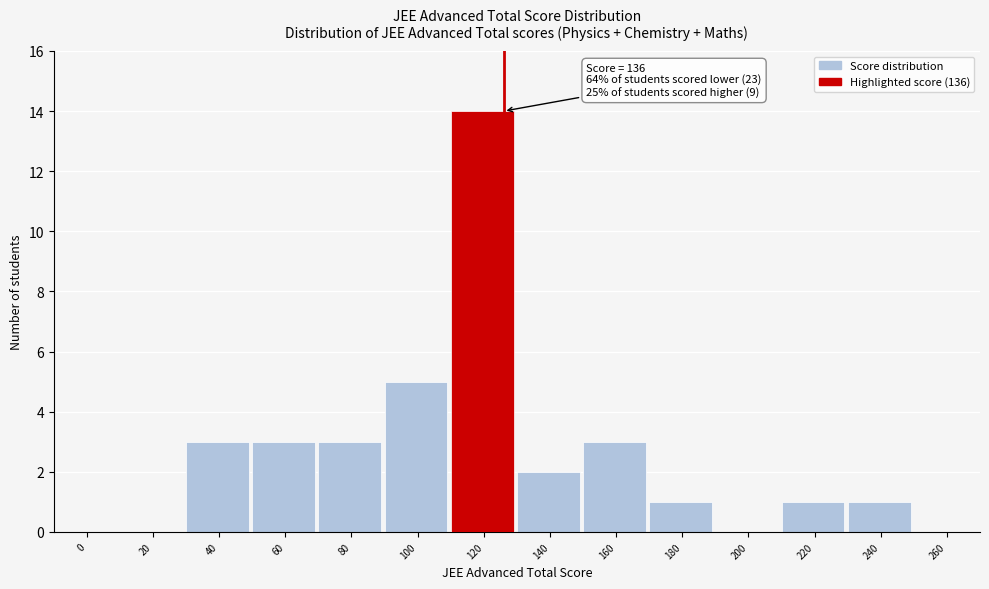

Reading left to right, list all the values displayed in this chart.

0=0	20=0	40=3	60=3	80=3	100=5	120=14	140=2	160=3	180=1	200=0	220=1	240=1	260=0